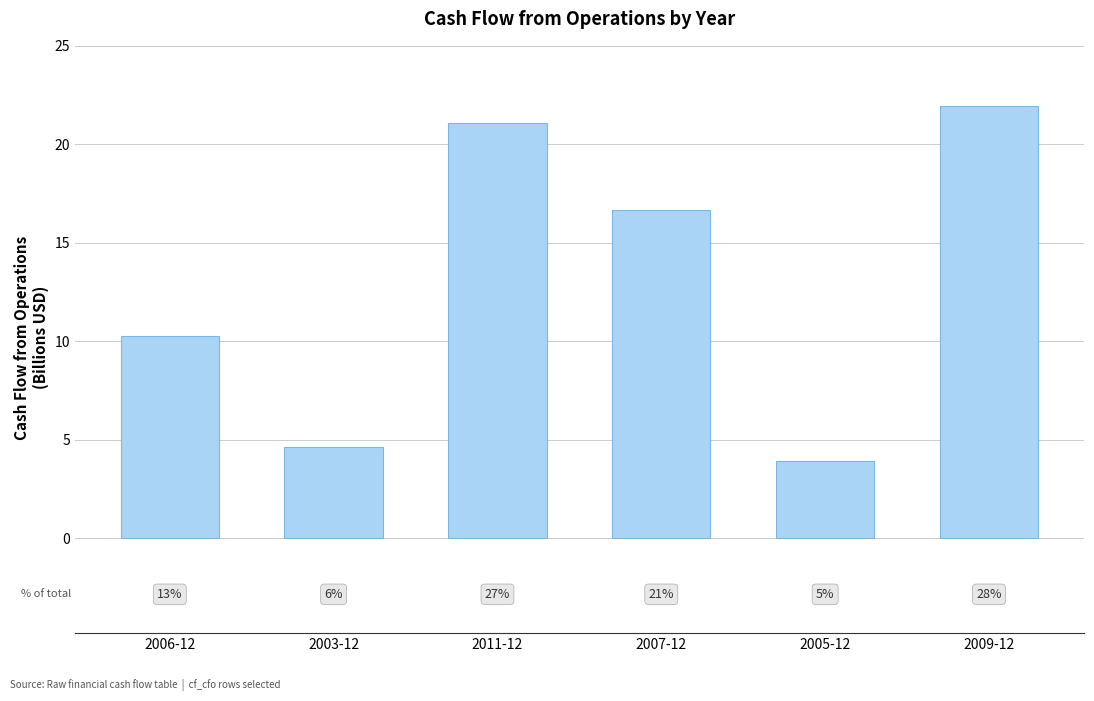

At which label does the data first exceed 16?

2011-12